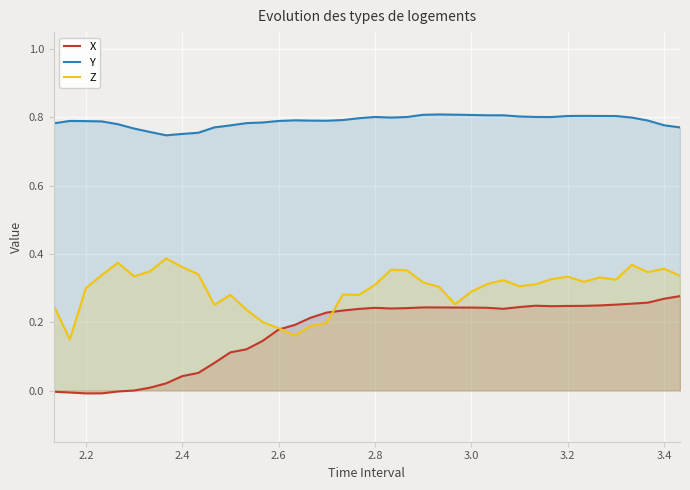

Reading left to right, extract all data points from this chart.

X: -0.0	-0.0	-0.0	-0.0	-0.0	-0.0	0.0	0.0	0.0	0.1	0.1	0.1	0.1	0.1	0.2	0.2	0.2	0.2	0.2	0.2	0.2	0.2	0.2	0.2	0.2	0.2	0.2	0.2	0.2	0.2	0.2	0.2	0.2	0.2	0.2	0.3	0.3	0.3	0.3	0.3
Y: 0.8	0.8	0.8	0.8	0.8	0.8	0.8	0.7	0.8	0.8	0.8	0.8	0.8	0.8	0.8	0.8	0.8	0.8	0.8	0.8	0.8	0.8	0.8	0.8	0.8	0.8	0.8	0.8	0.8	0.8	0.8	0.8	0.8	0.8	0.8	0.8	0.8	0.8	0.8	0.8
Z: 0.2	0.1	0.3	0.3	0.4	0.3	0.3	0.4	0.4	0.3	0.3	0.3	0.2	0.2	0.2	0.2	0.2	0.2	0.3	0.3	0.3	0.4	0.4	0.3	0.3	0.3	0.3	0.3	0.3	0.3	0.3	0.3	0.3	0.3	0.3	0.3	0.4	0.3	0.4	0.3